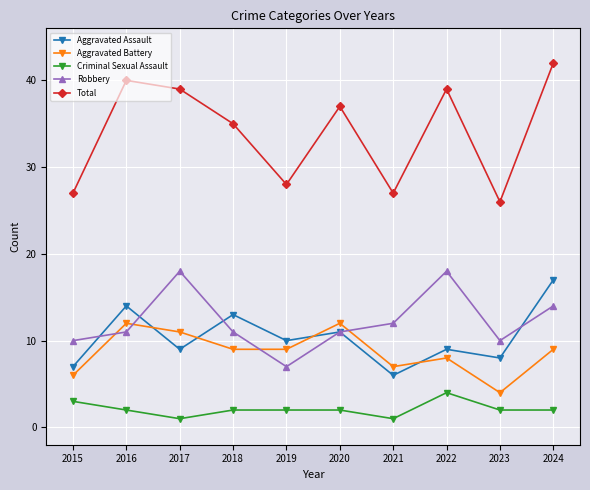

What is the value of the Total point at the 10th from the left?

42